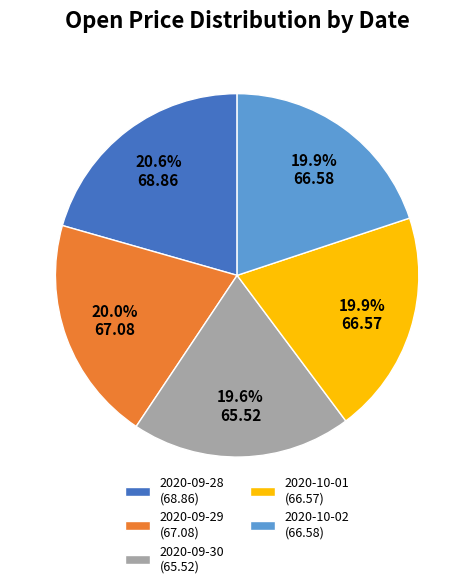

What is the ratio of the value at 2020-09-29 to the value at 2020-10-02?

1.0